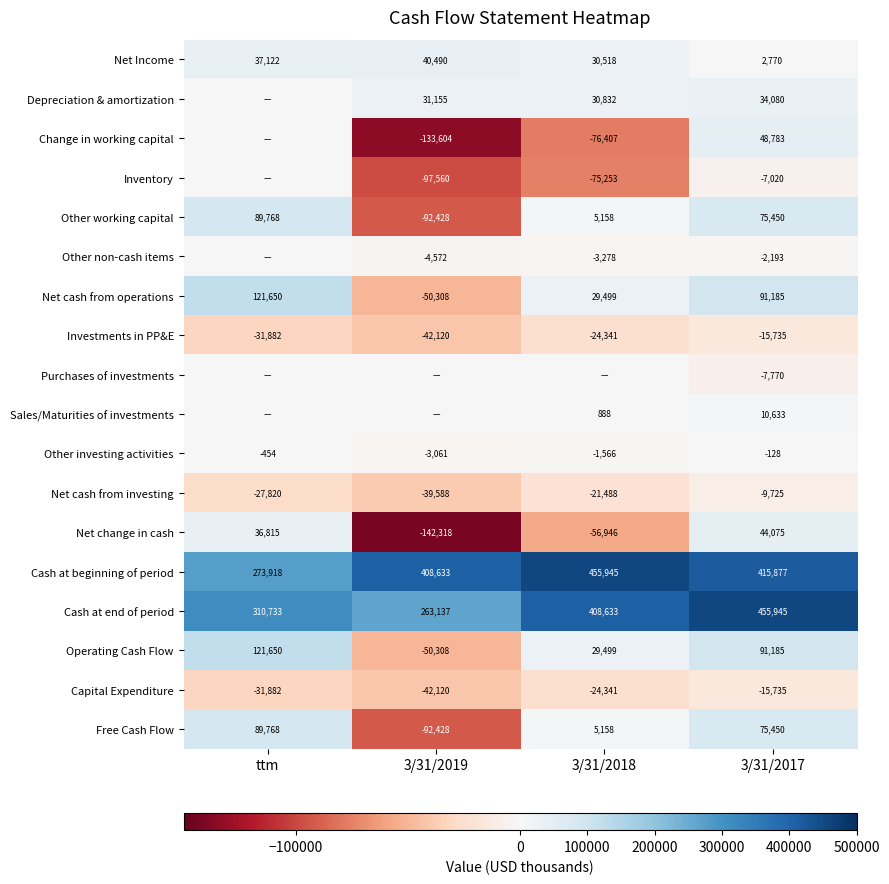

At which label does Net cash from investing first exceed -21488?

3/31/2017